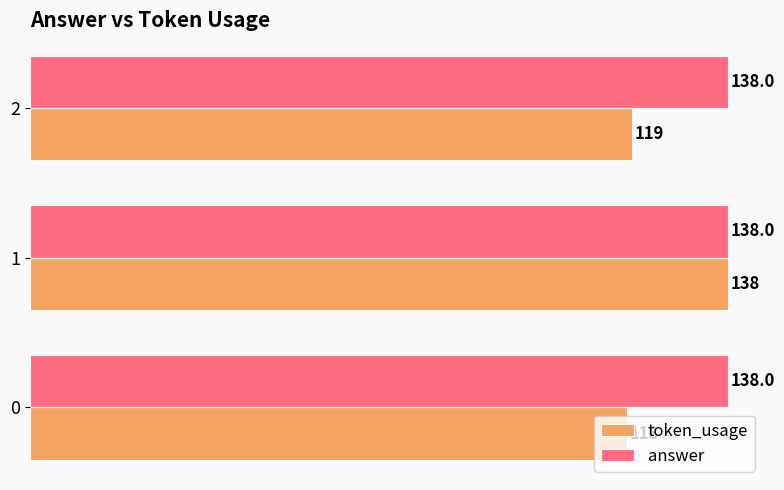

Rank the series at 0 from lowest to highest value.

token_usage, answer